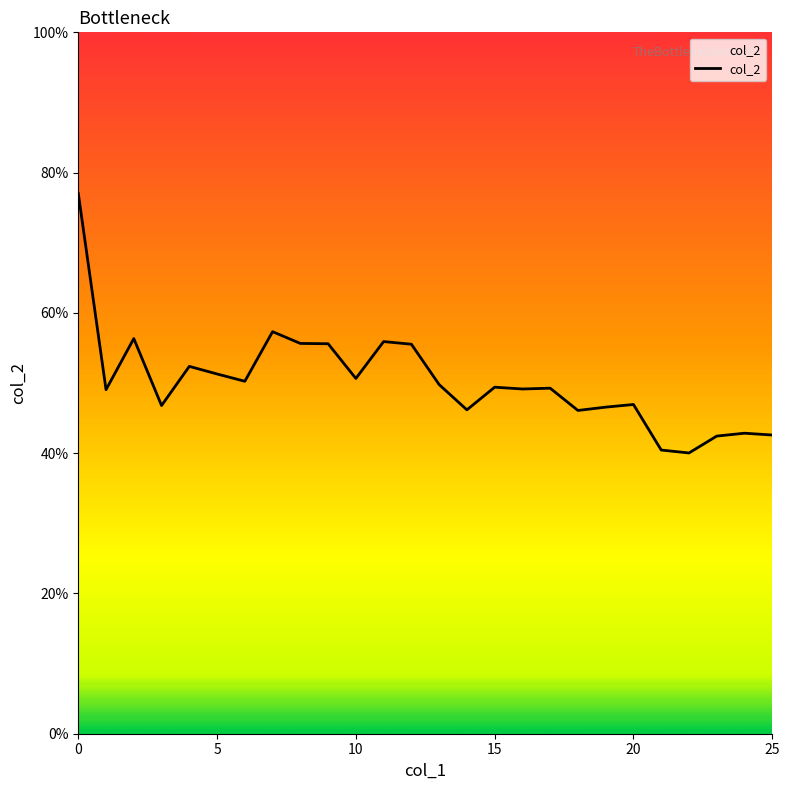

Does the chart have visible grid lines?

No